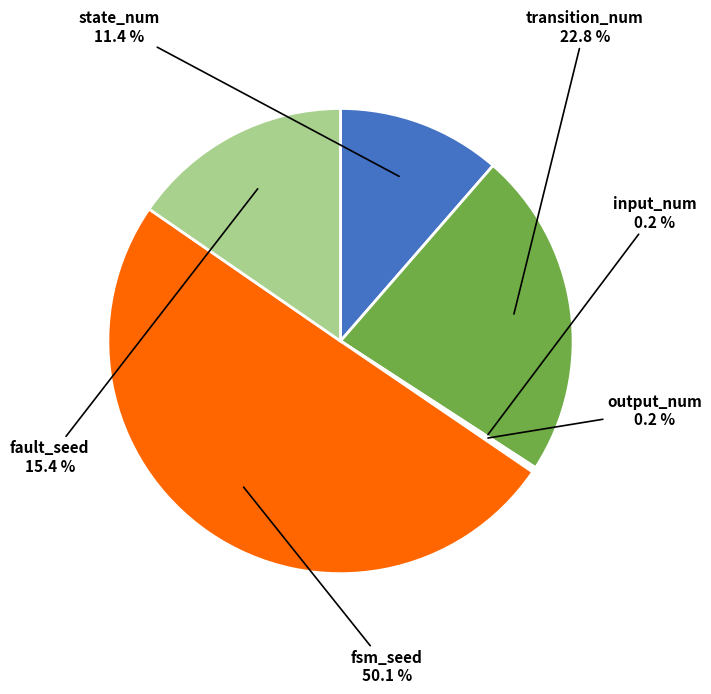

What is the largest slice in the pie chart?

fsm_seed